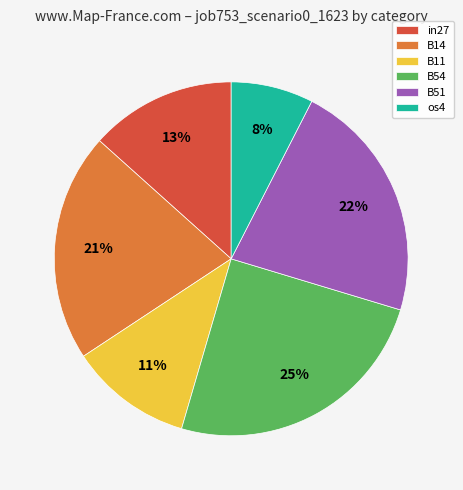

Rank the categories by value from highest to lowest.

B54, B51, B14, in27, B11, os4